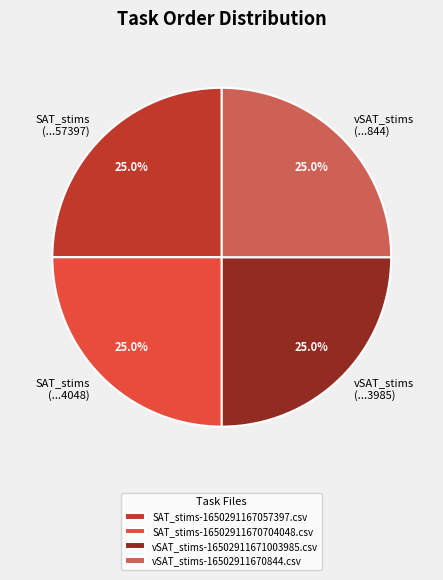

To the nearest percent, what is the combined percentage of SAT_stims-16502911670704048.csv and vSAT_stims-16502911670844.csv?

50%